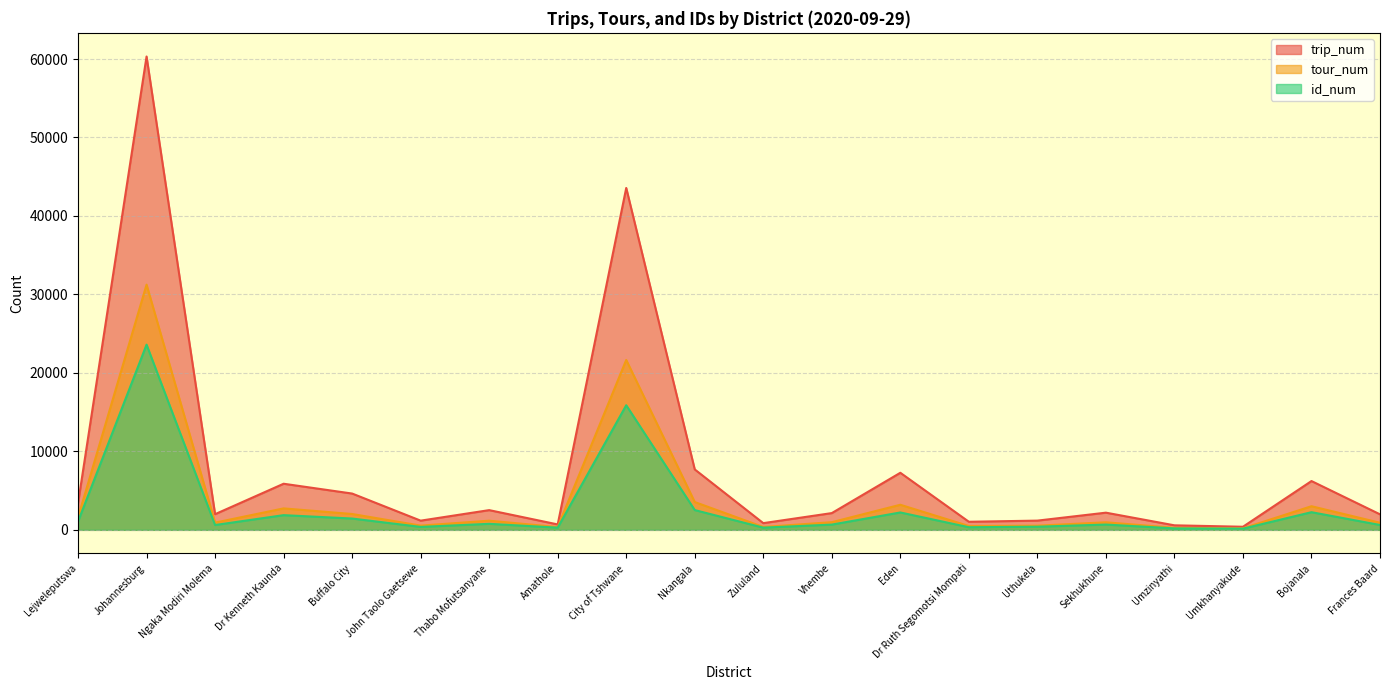

At which category is the sum across all series the highest?

Johannesburg